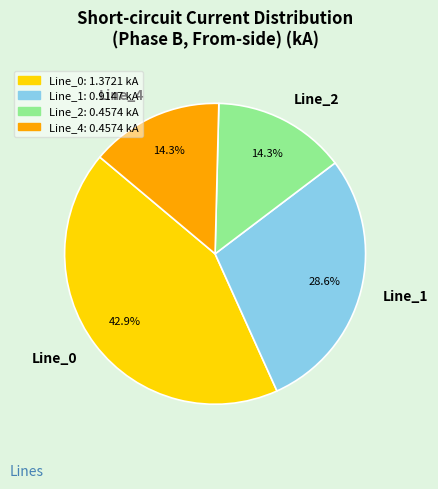

What percentage is the Line_0 slice, to the nearest percent?

43%